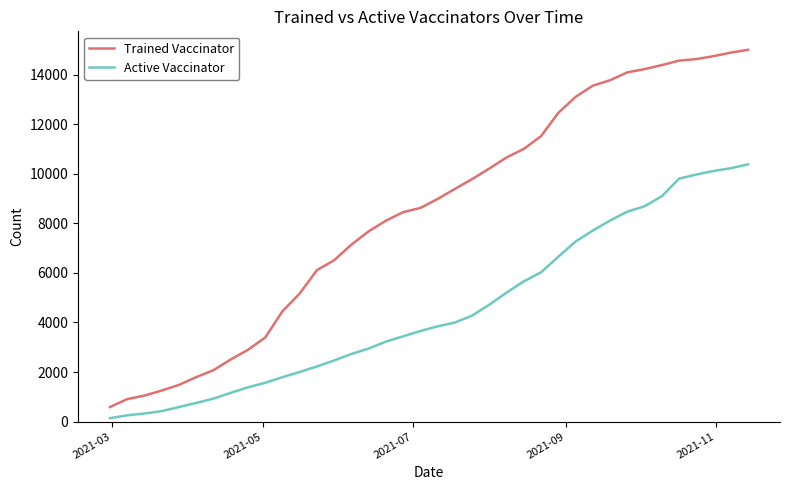

What are all the series names shown in the legend?

Trained Vaccinator, Active Vaccinator